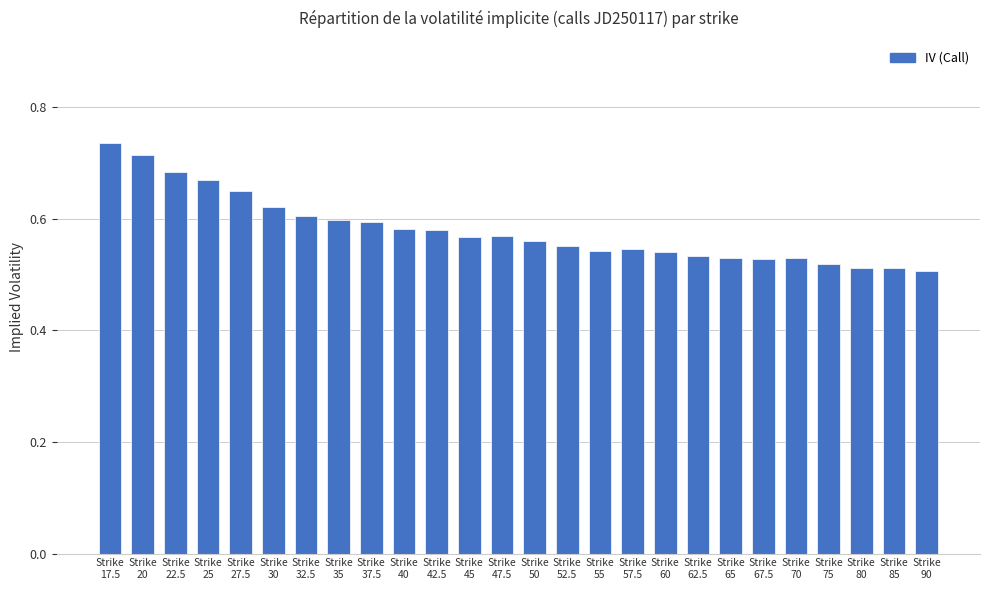

Are the bars grouped side by side (vs. stacked)?

No